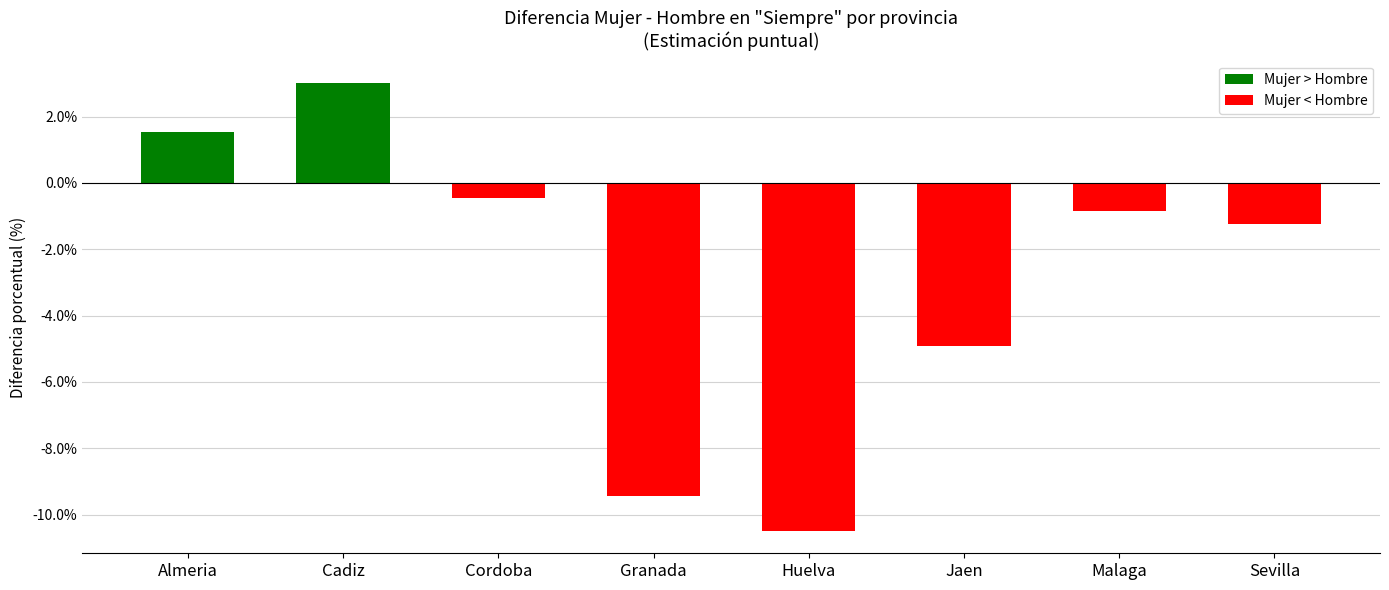

The Mujer < Hombre series shows -0.8 at Malaga. True or false?

True